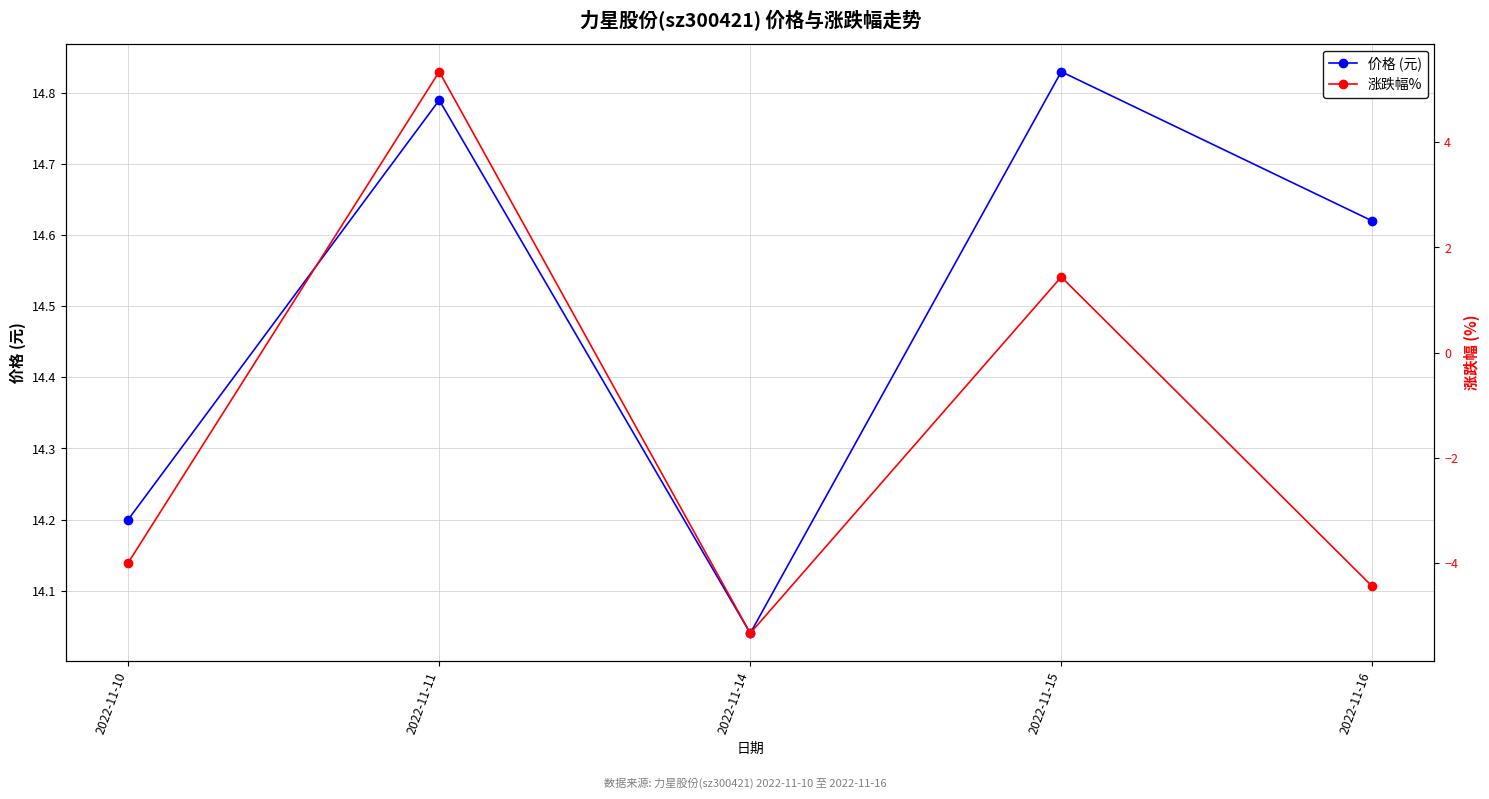

True or false: 价格 (元) has a value of 14.8 at 2022-11-15.

True